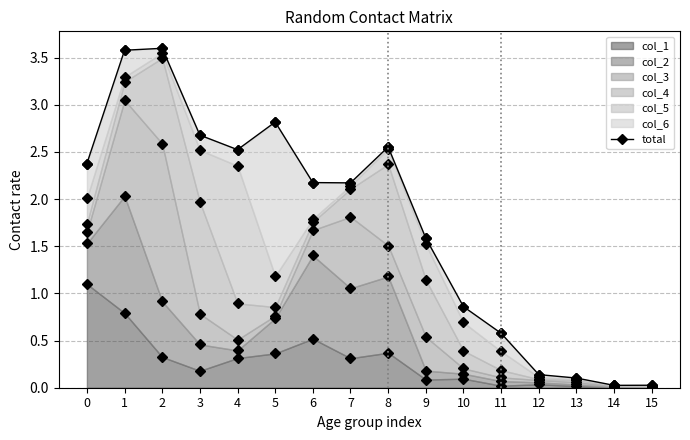

At which category does the data reach its first local peak?

2